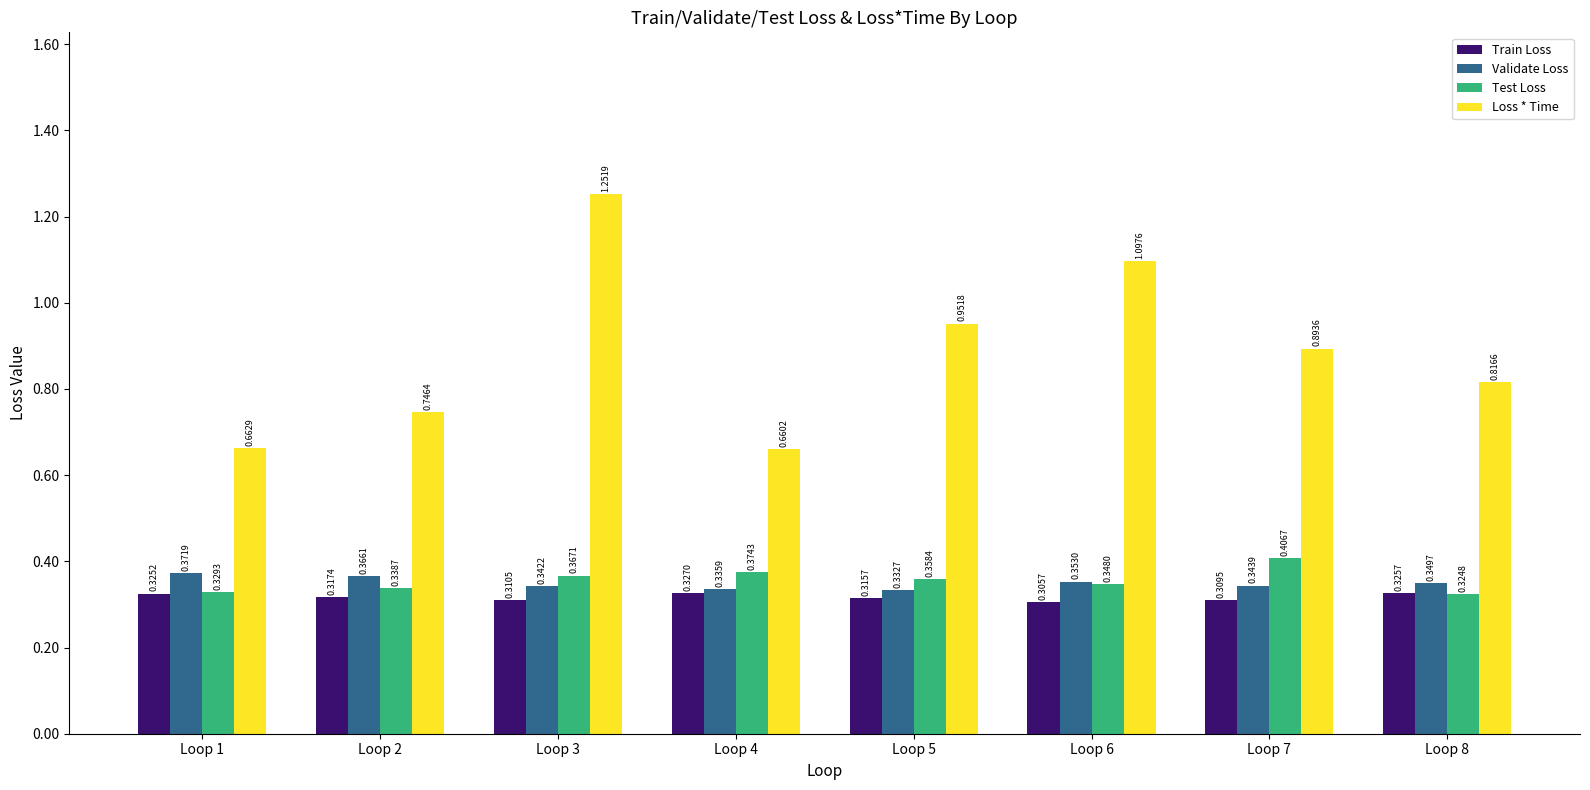

Is it true that Test Loss equals 0.5 at Loop 4?

False